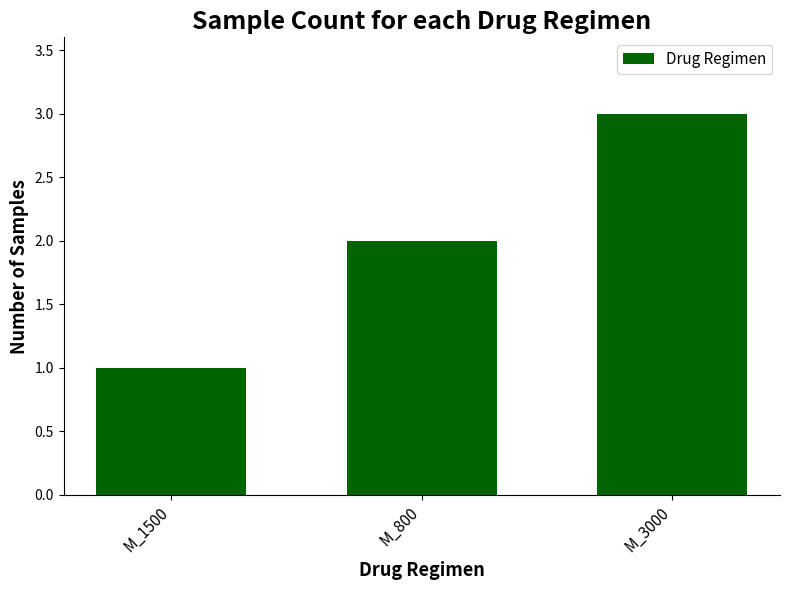

What is the ratio of the value at M_1500 to the value at M_3000?

0.3